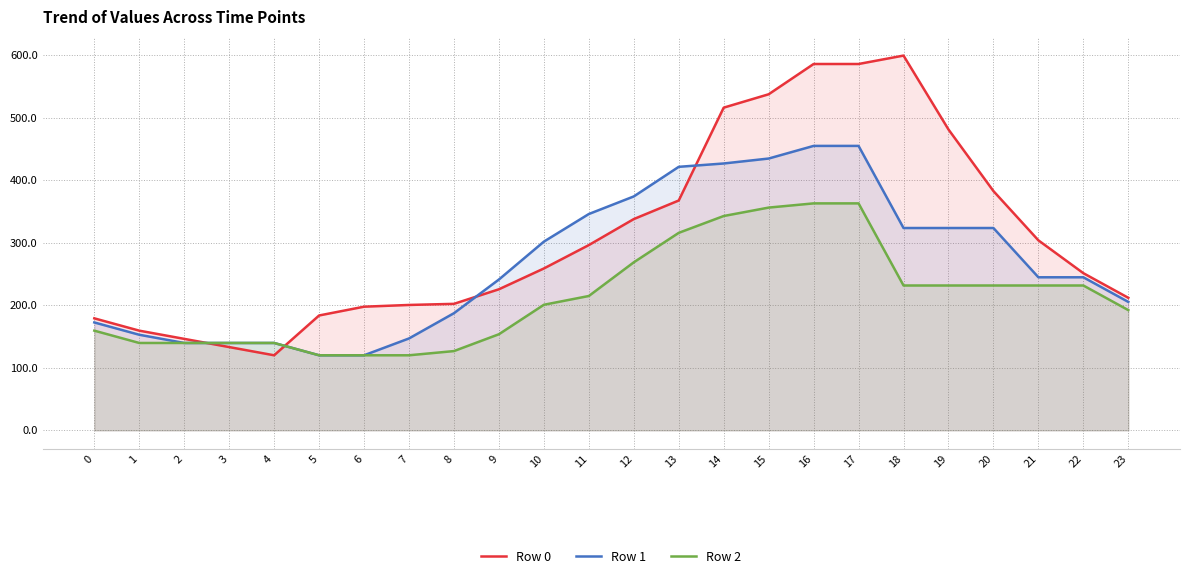

True or false: Row 2 has more than 0 points higher than both neighbors.

False